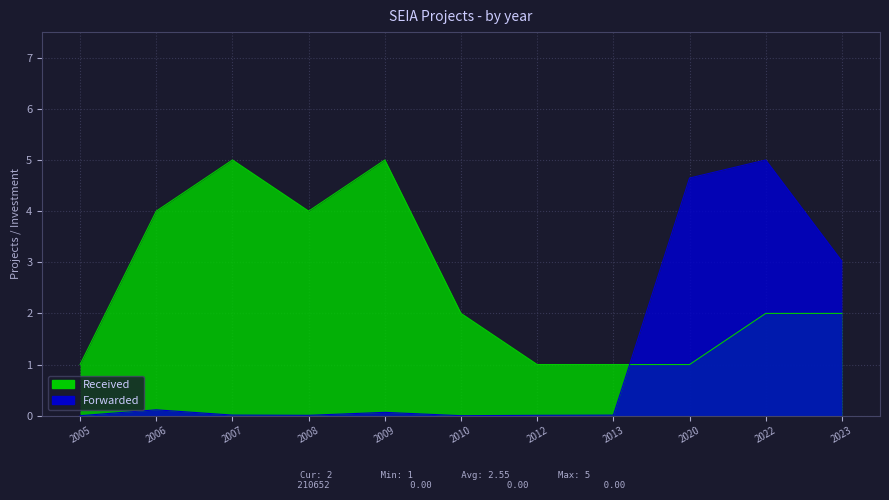

At how many categories does at least one series exceed 1?

8